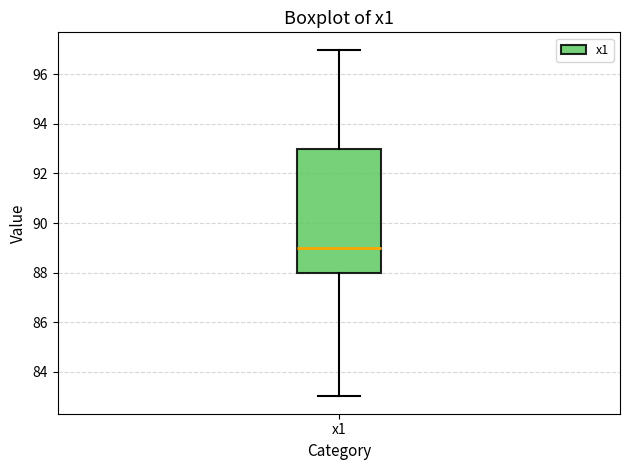

Where does the upper whisker of the box for x1 end on the y-axis? The values are not printed on the chart, so give them approximately, as read against the axis.

97